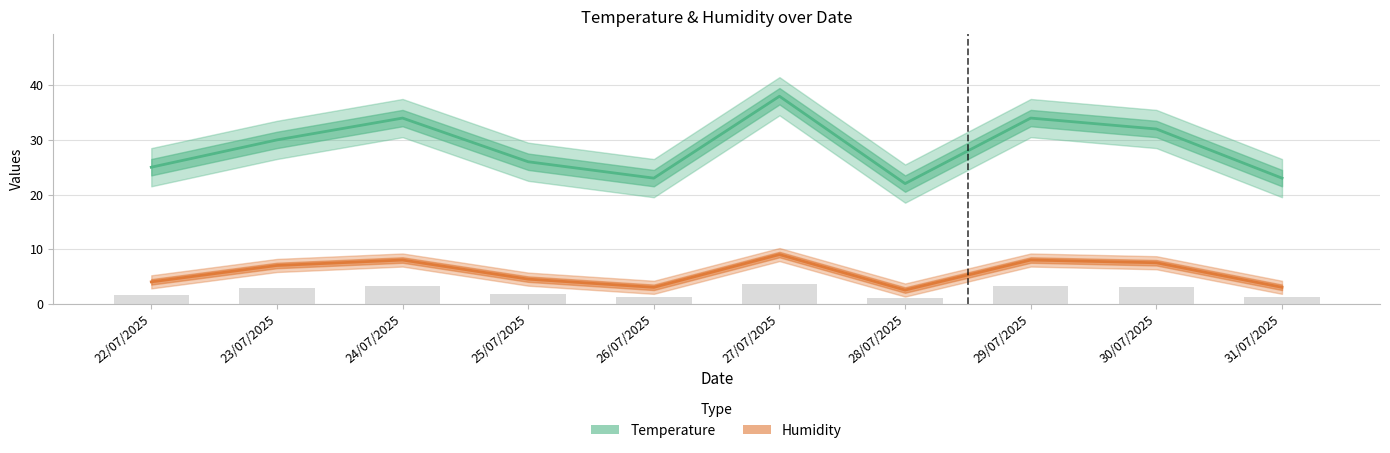

Between 29/07/2025 and 31/07/2025, which series saw the biggest shift?

Temperature